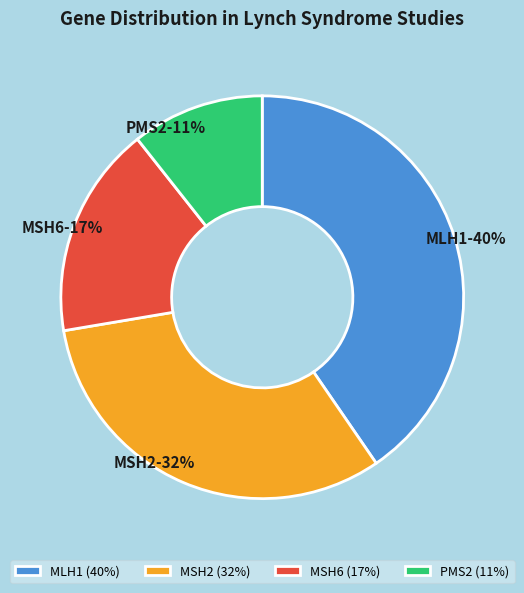

Rank the categories by value from lowest to highest.

PMS2, MSH6, MSH2, MLH1